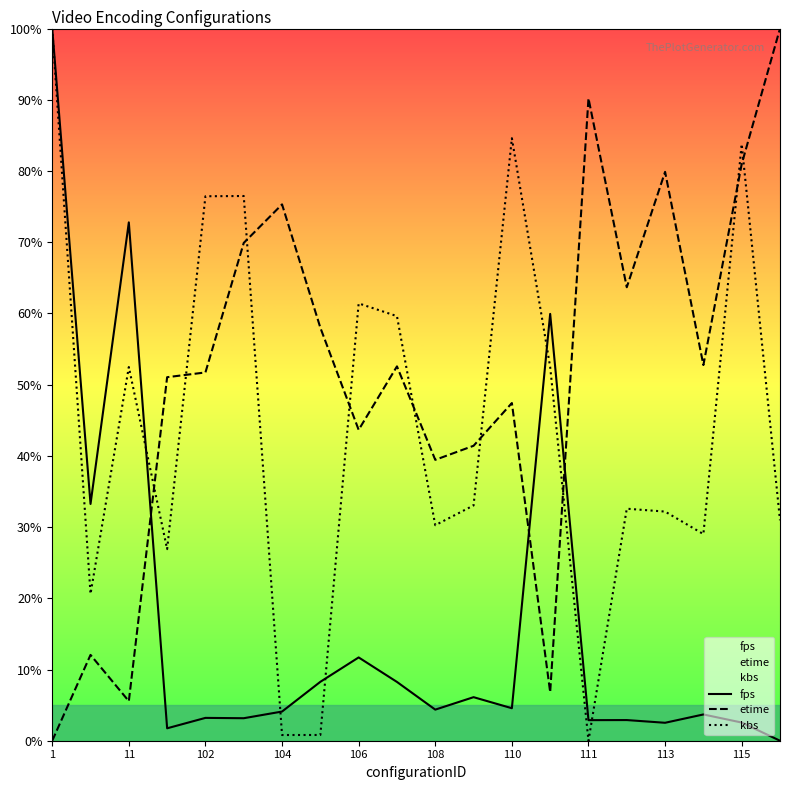

True or false: etime and kbs intersect in this chart.

True